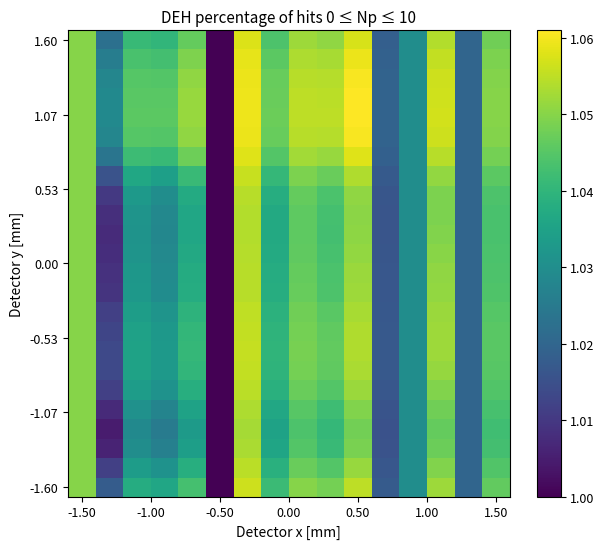

At which category does the chart reach its peak across all series?

0.50